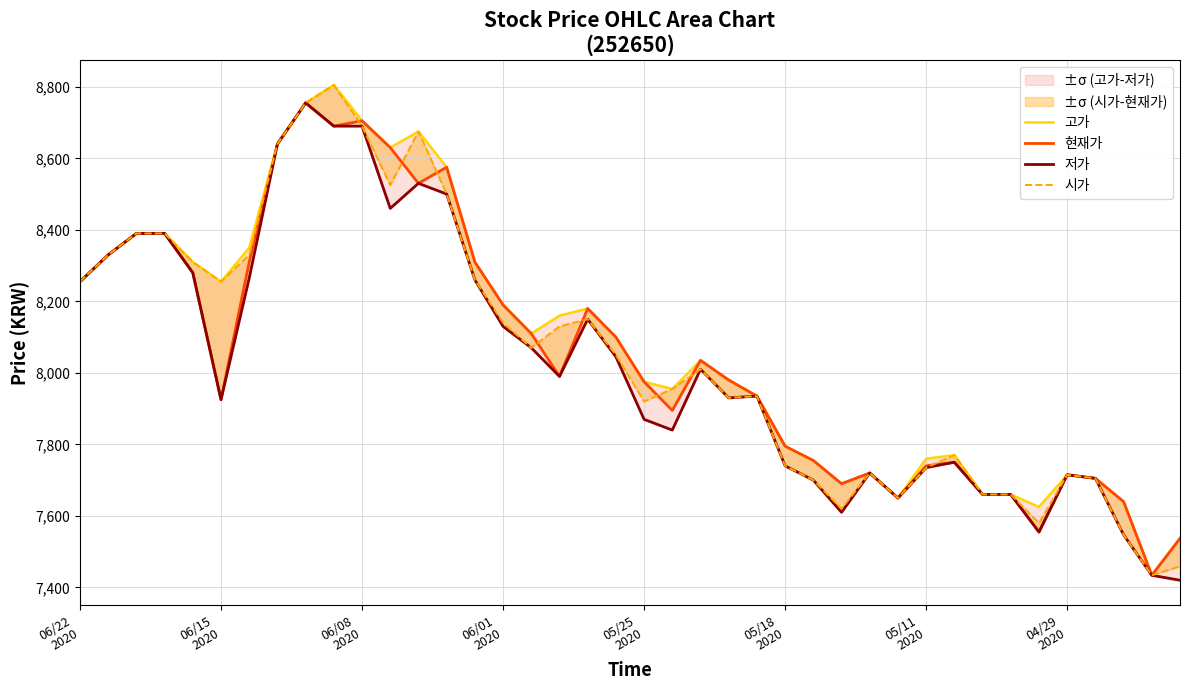

Between 13 and 32, which is larger?

13